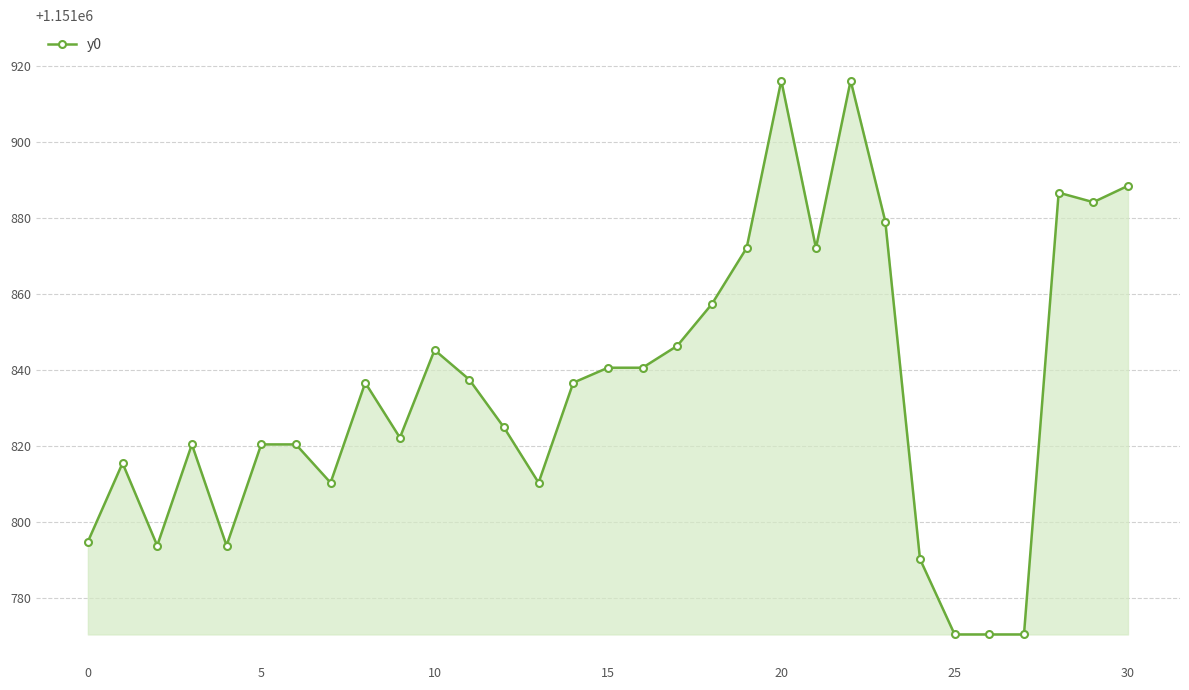

What is the difference between the maximum and second lowest values?

145.6